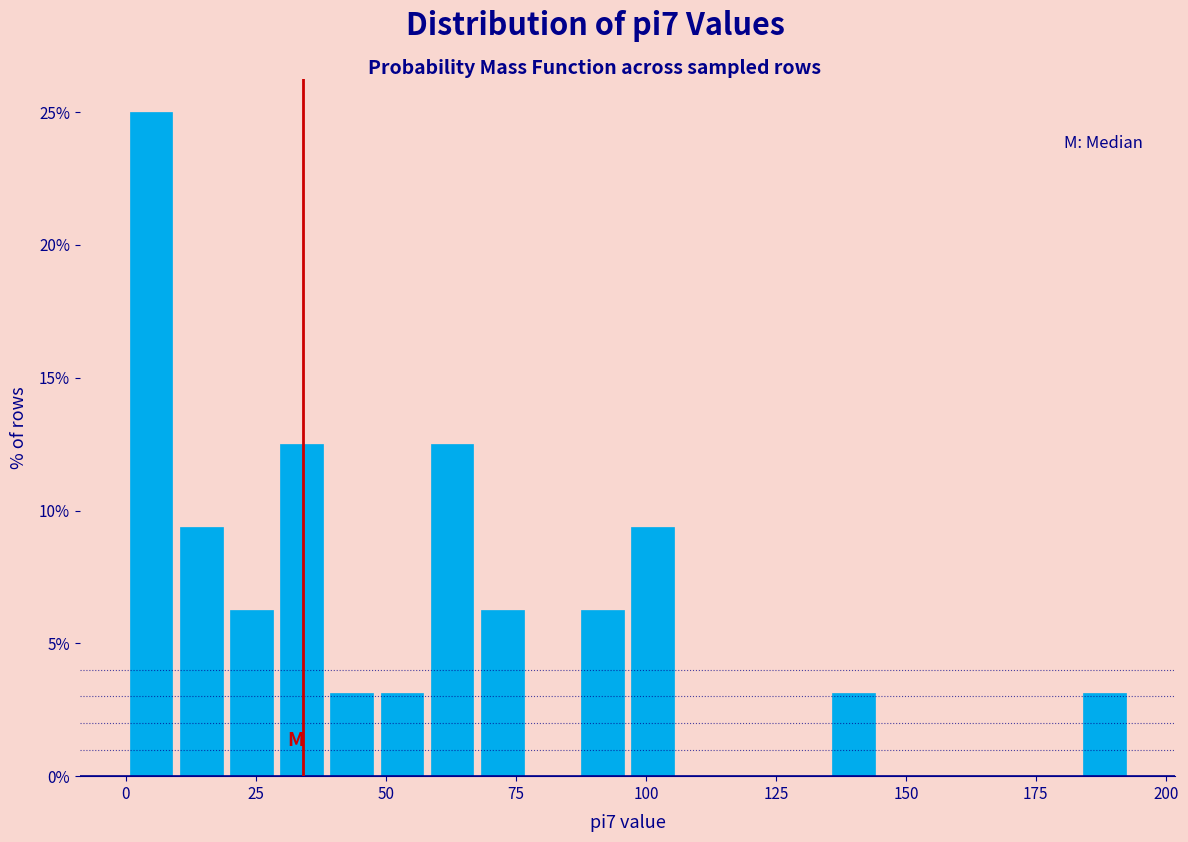

Read against the x-axis, roughly where is the centre of the tallest bar?

5